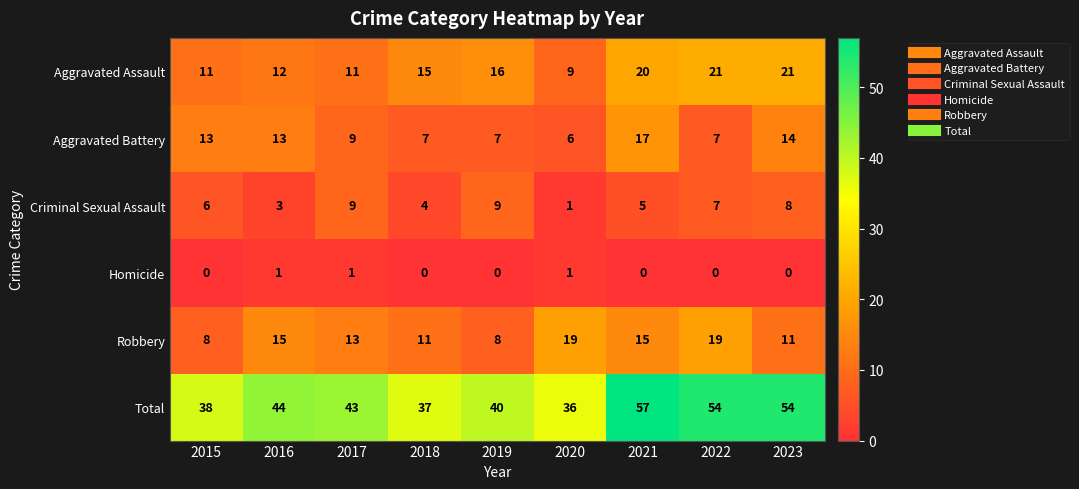

What is the maximum value shown in the chart?

57